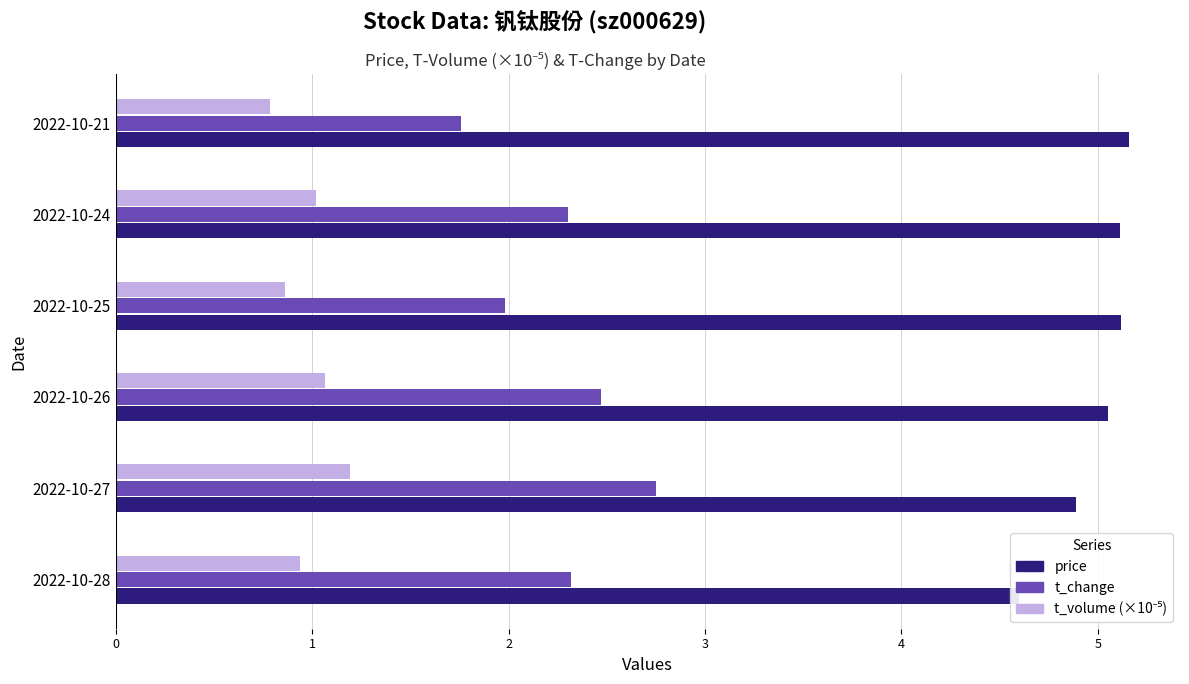

How many values in the t_volume (×10⁻⁵) series are below 1?

3